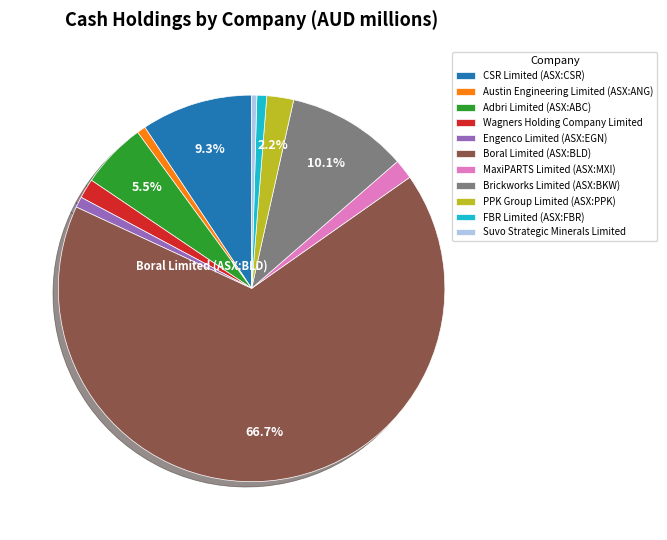

True or false: Engenco Limited (ASX:EGN) accounts for 1% of the total.

True